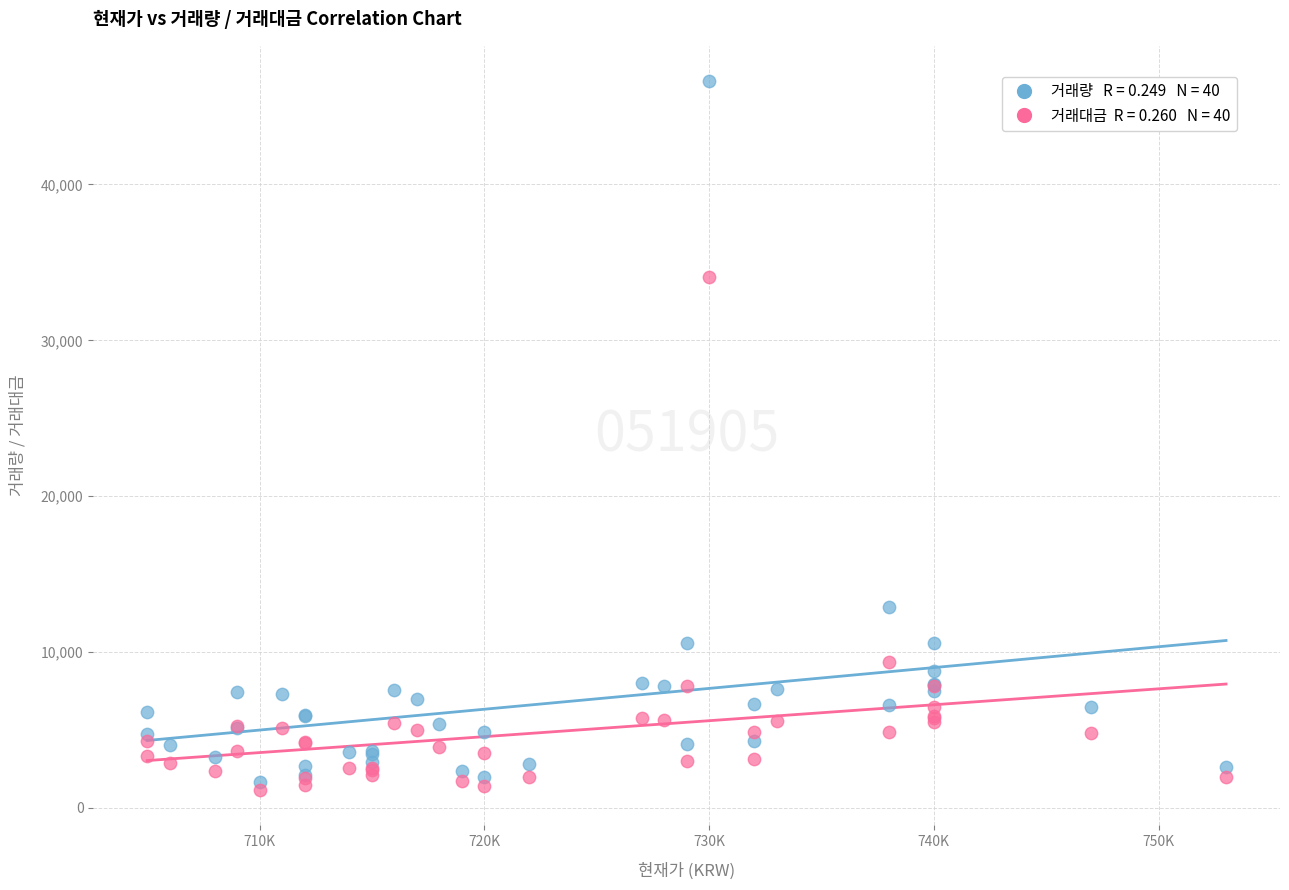

Across all series, what Y value is closest to 23889?

34059